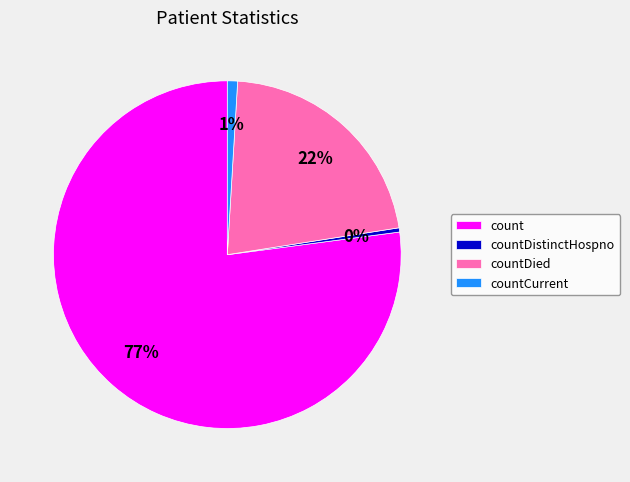

What percentage is the count slice, to the nearest percent?

77%